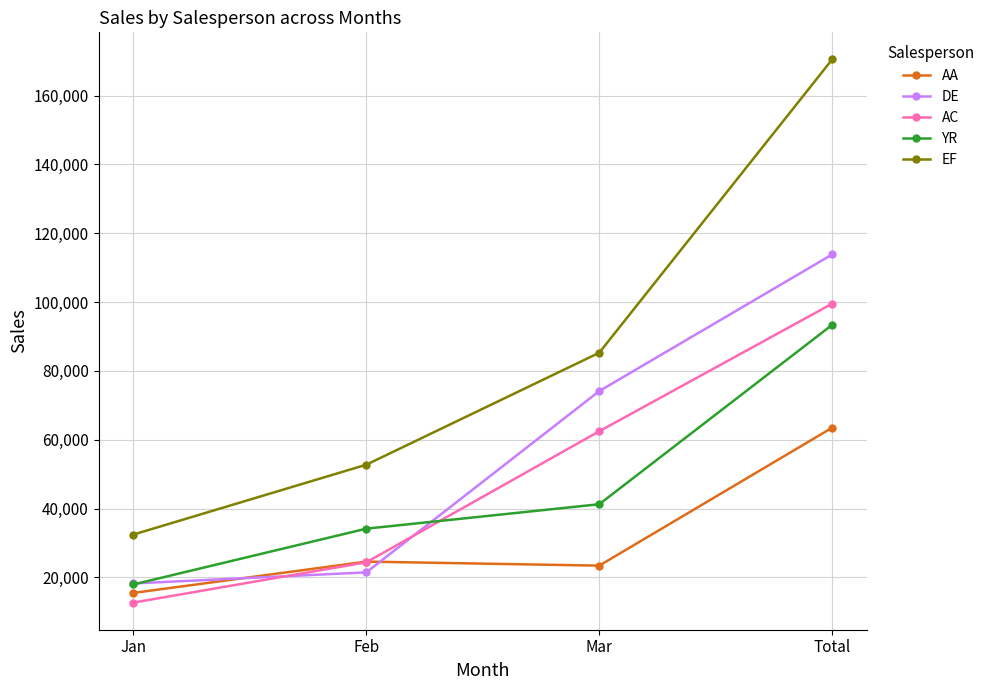

Between which two adjacent categories do AC and YR first intersect?

Feb and Mar